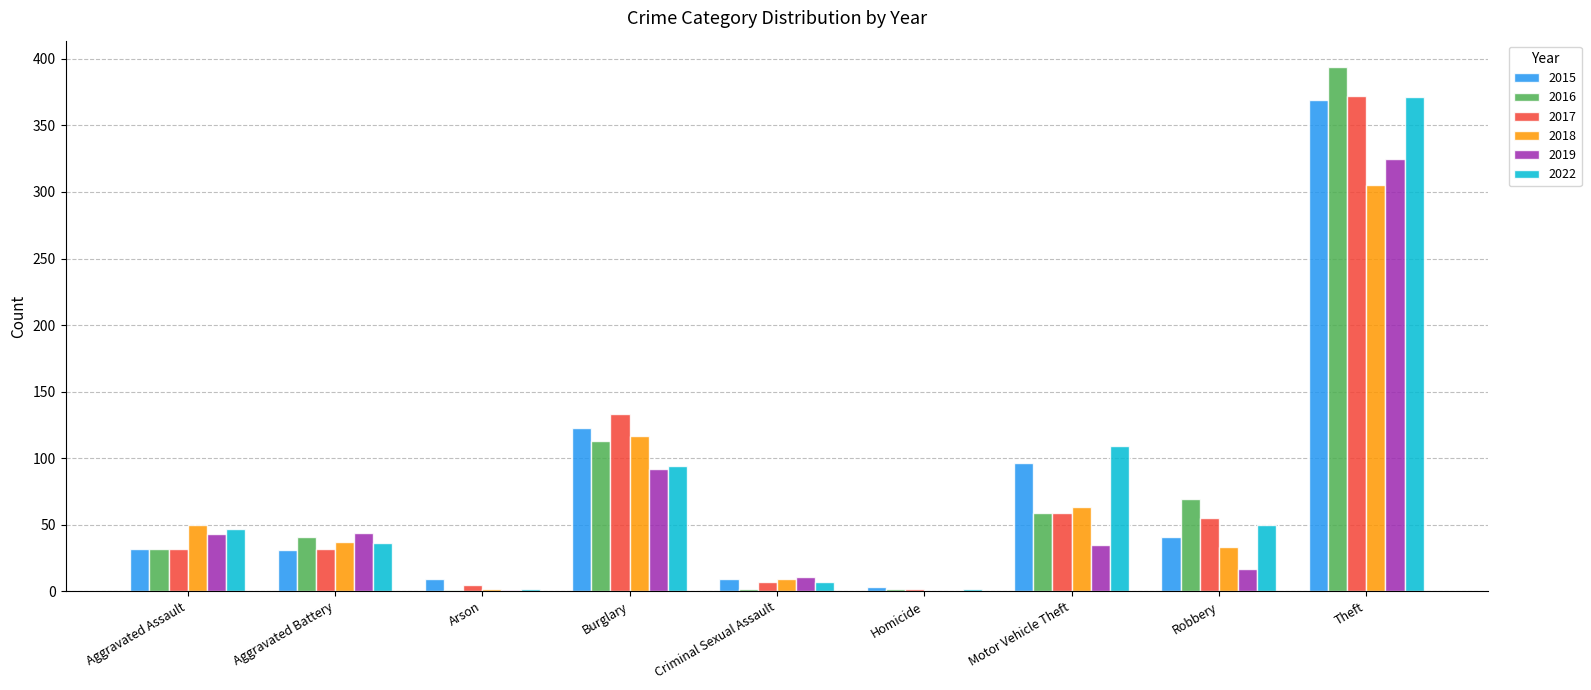

Where does the 2019 series first go above 35?

Aggravated Assault